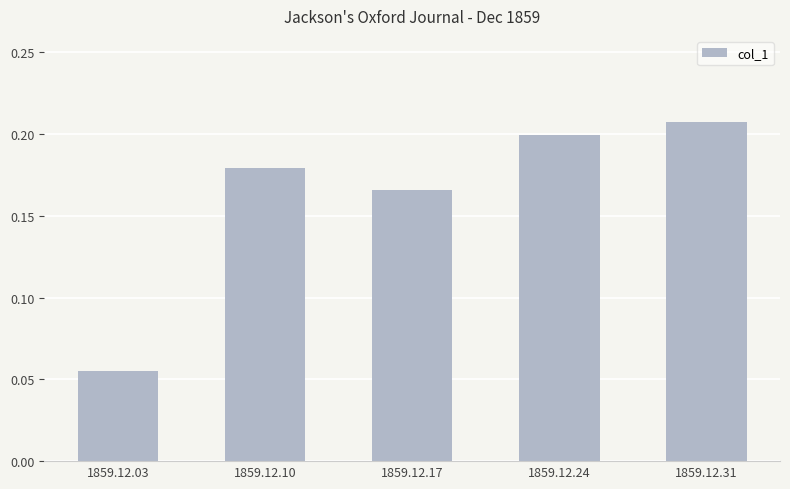

Does the chart contain stacked bars?

No